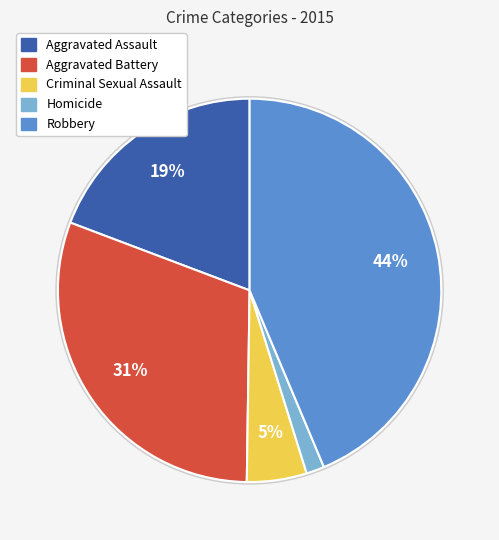

Rank the categories by value from lowest to highest.

Homicide, Criminal Sexual Assault, Aggravated Assault, Aggravated Battery, Robbery